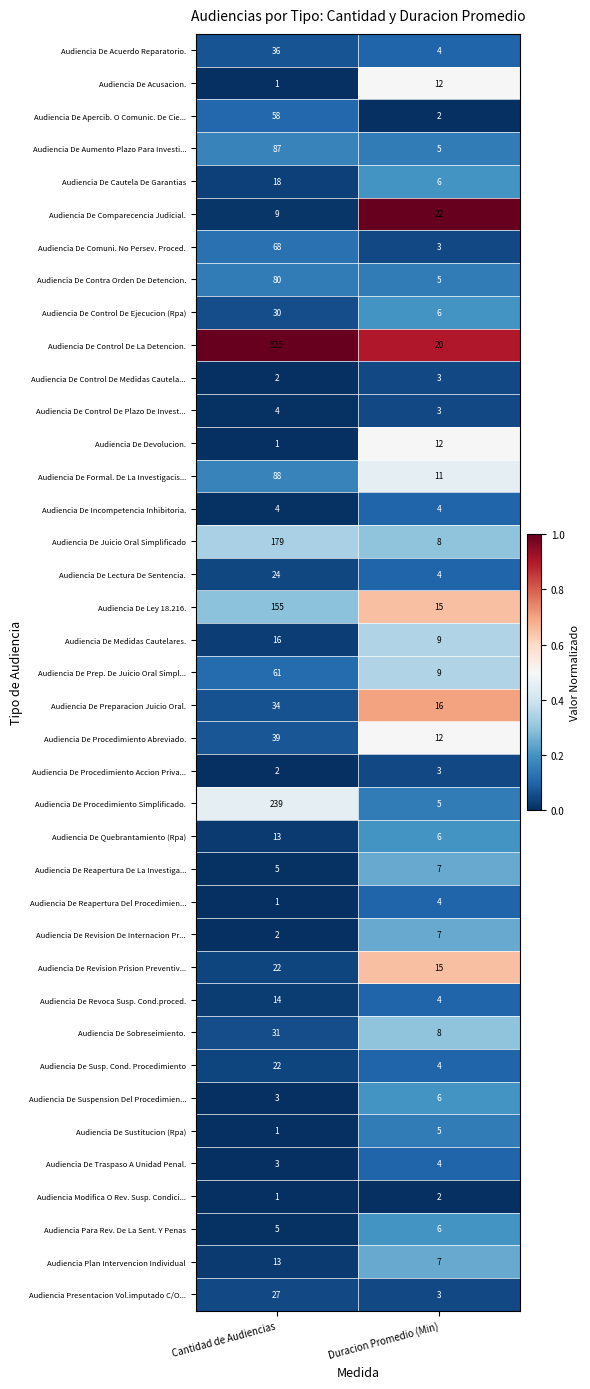

At which label does Audiencia De Control De Medidas Cautela... reach its minimum?

Cantidad de Audiencias